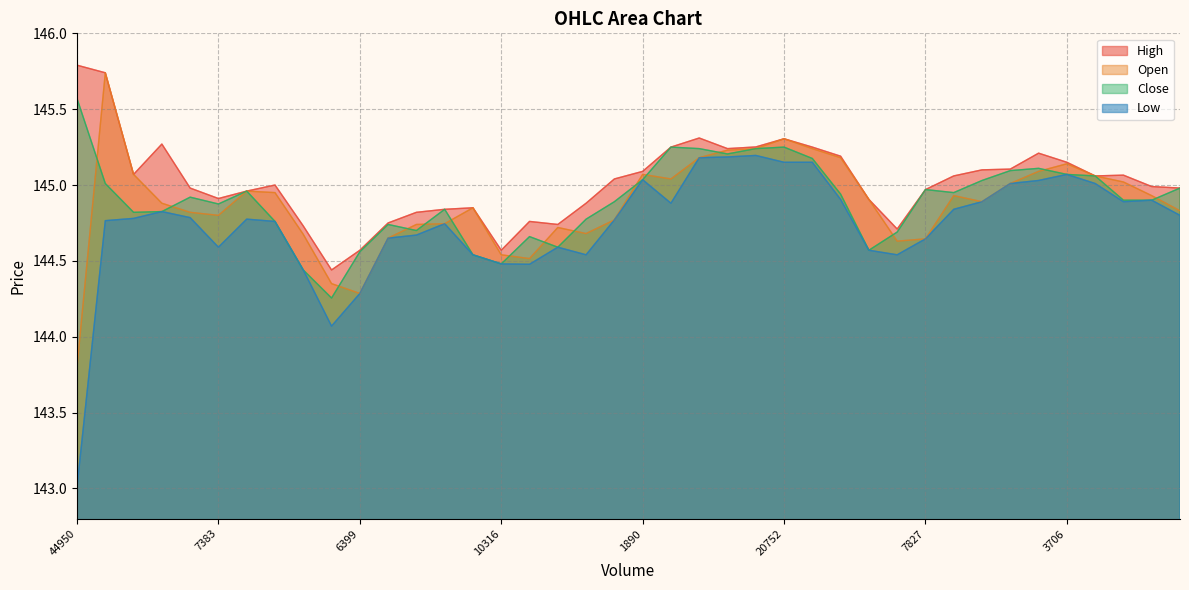

True or false: High and Close intersect in this chart.

False